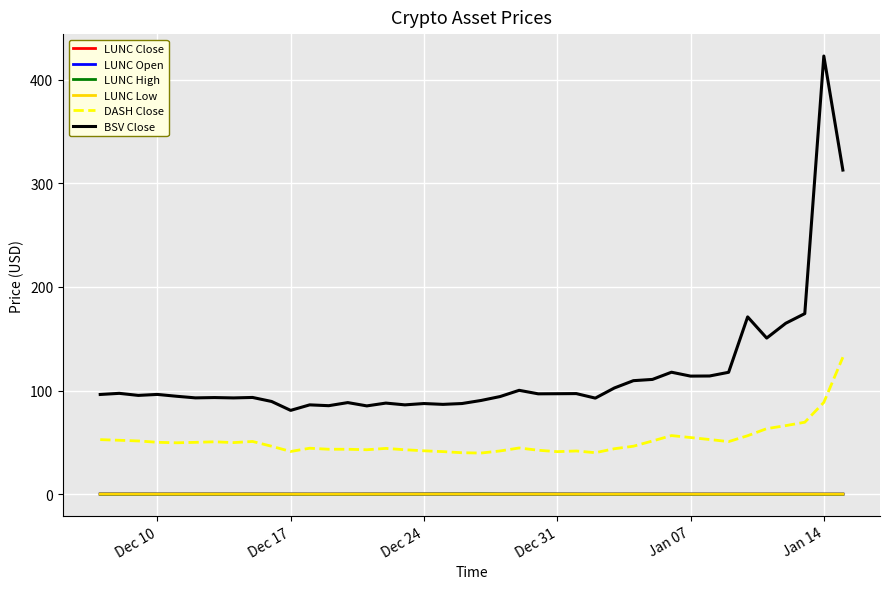

Which series has the widest spread of values?

BSV Close